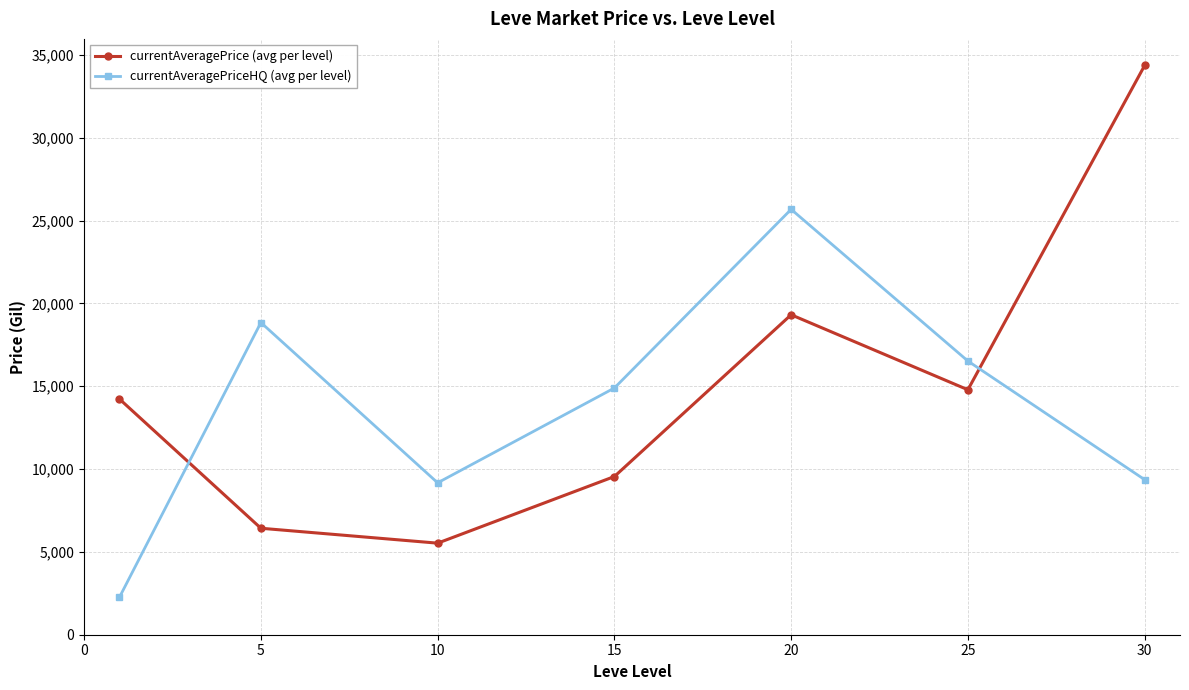

Which series has the largest range (max minus min)?

currentAveragePrice (avg per level)